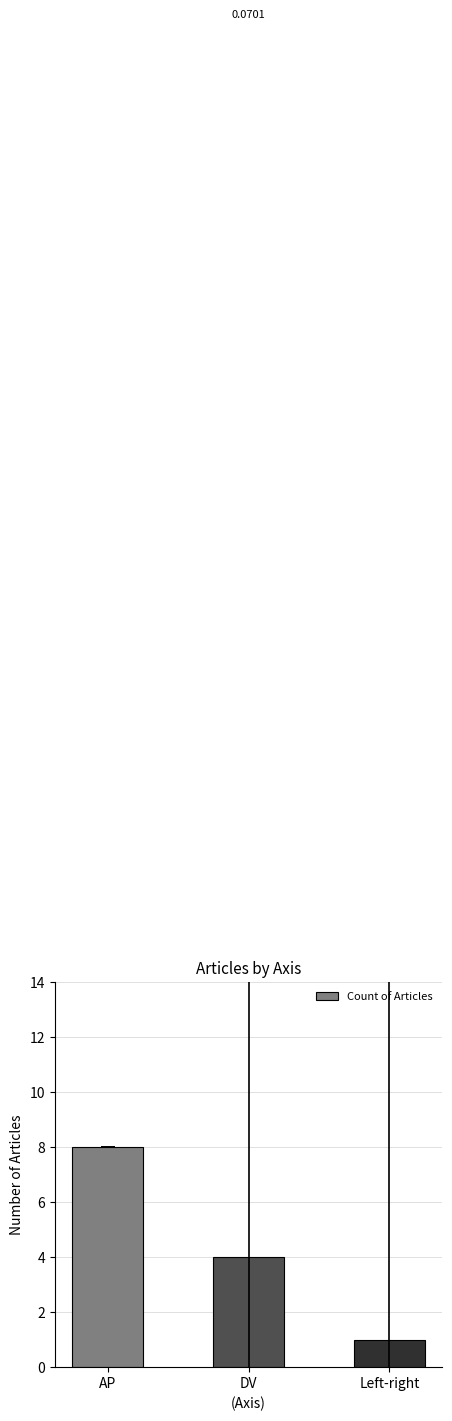

Count the values in the range 1 to 8.

3